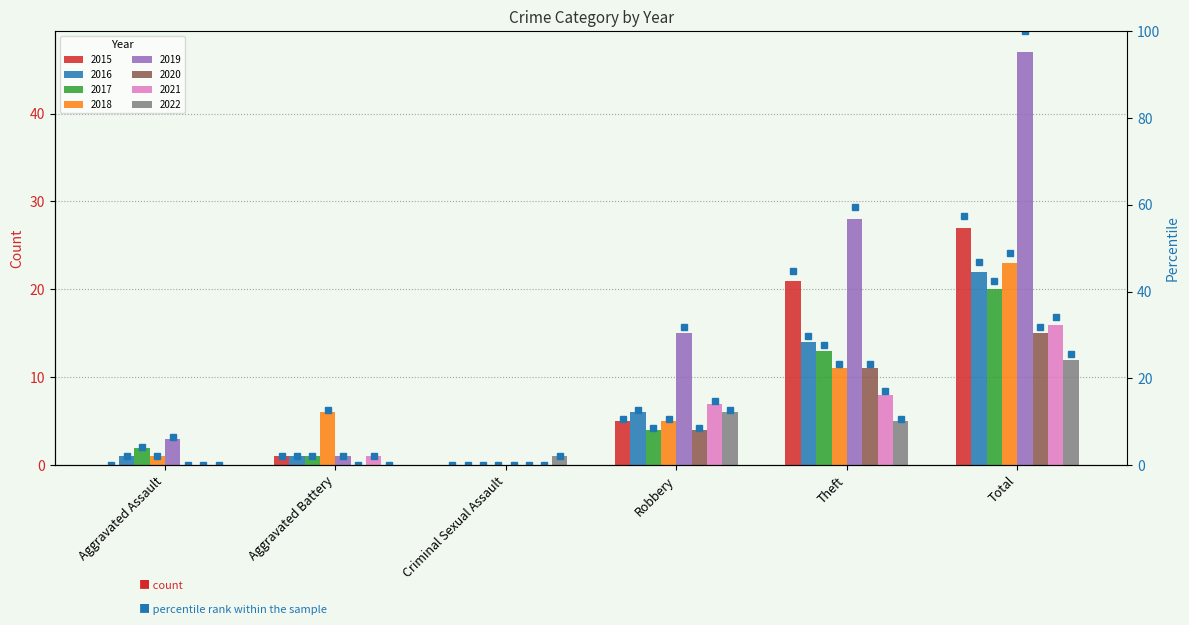

Between Aggravated Battery and Robbery, which is larger?

Robbery